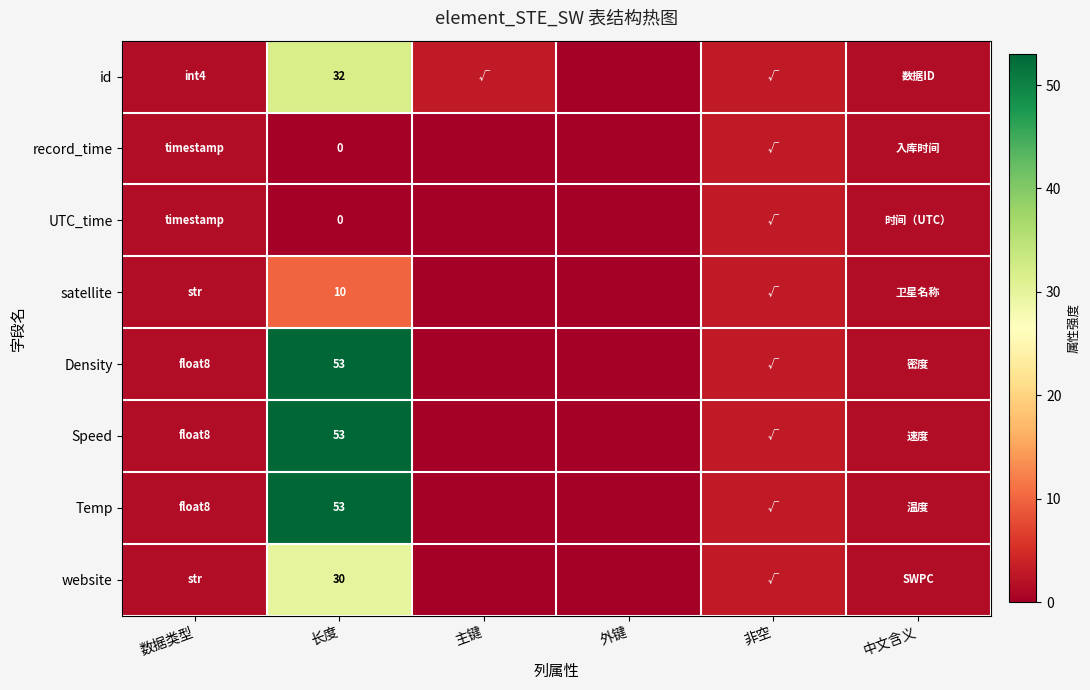

What is the difference between the highest and lowest values at 长度?

53.0